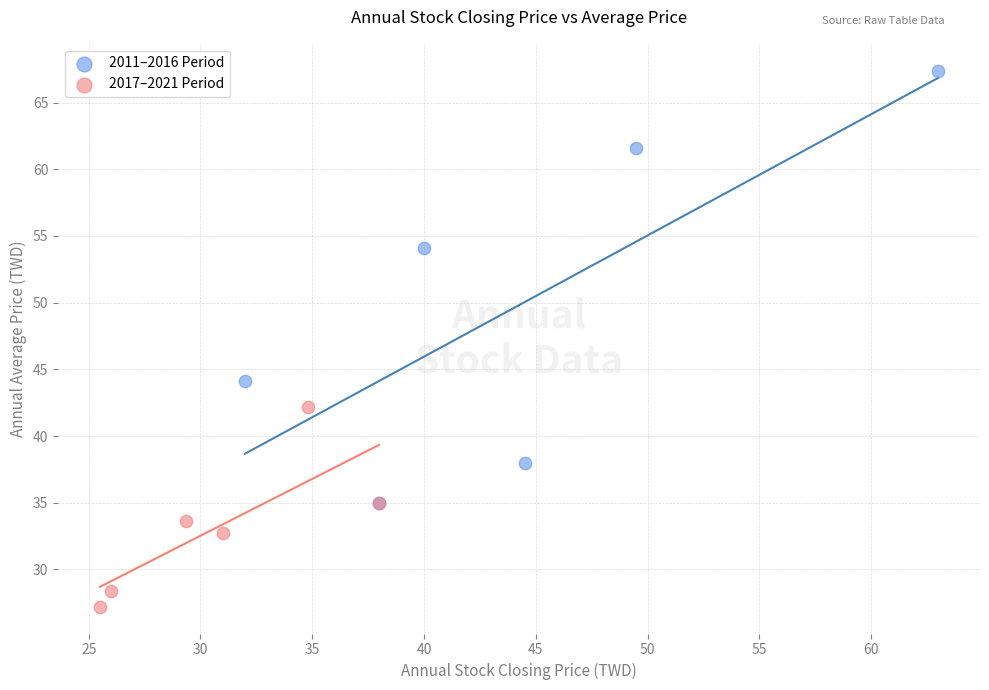

Which series has the largest Y range (max minus min)?

2011–2016 Period